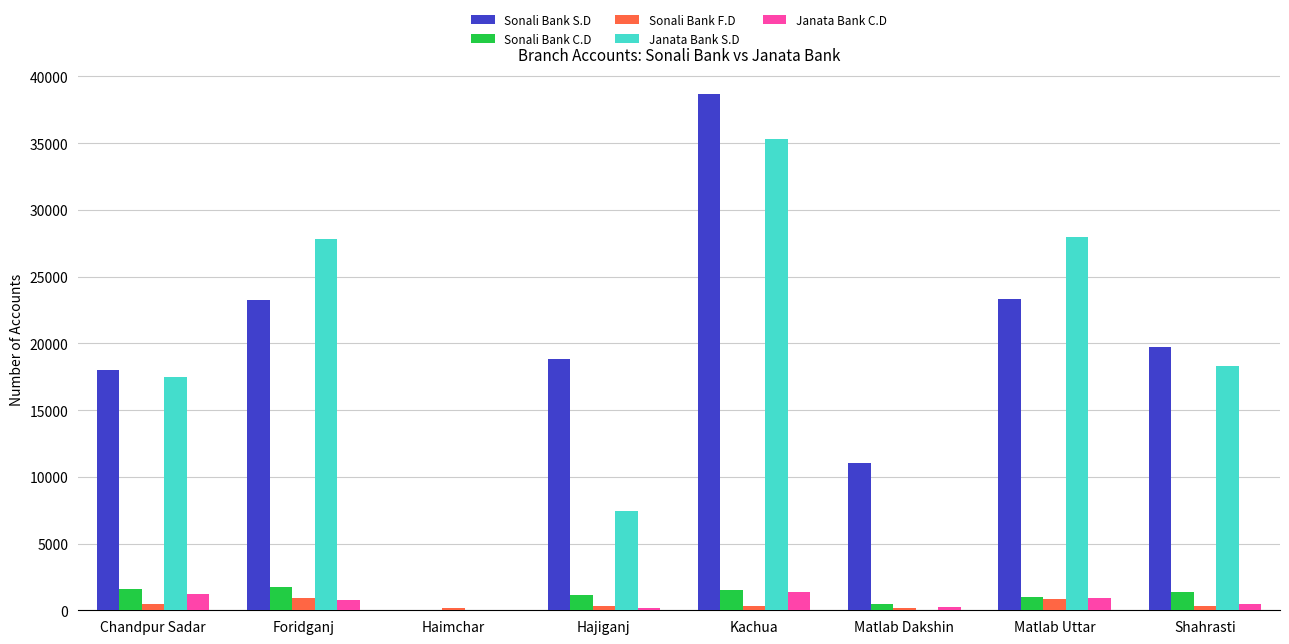

Where is Janata Bank S.D nearest to the value 17634?

Chandpur Sadar